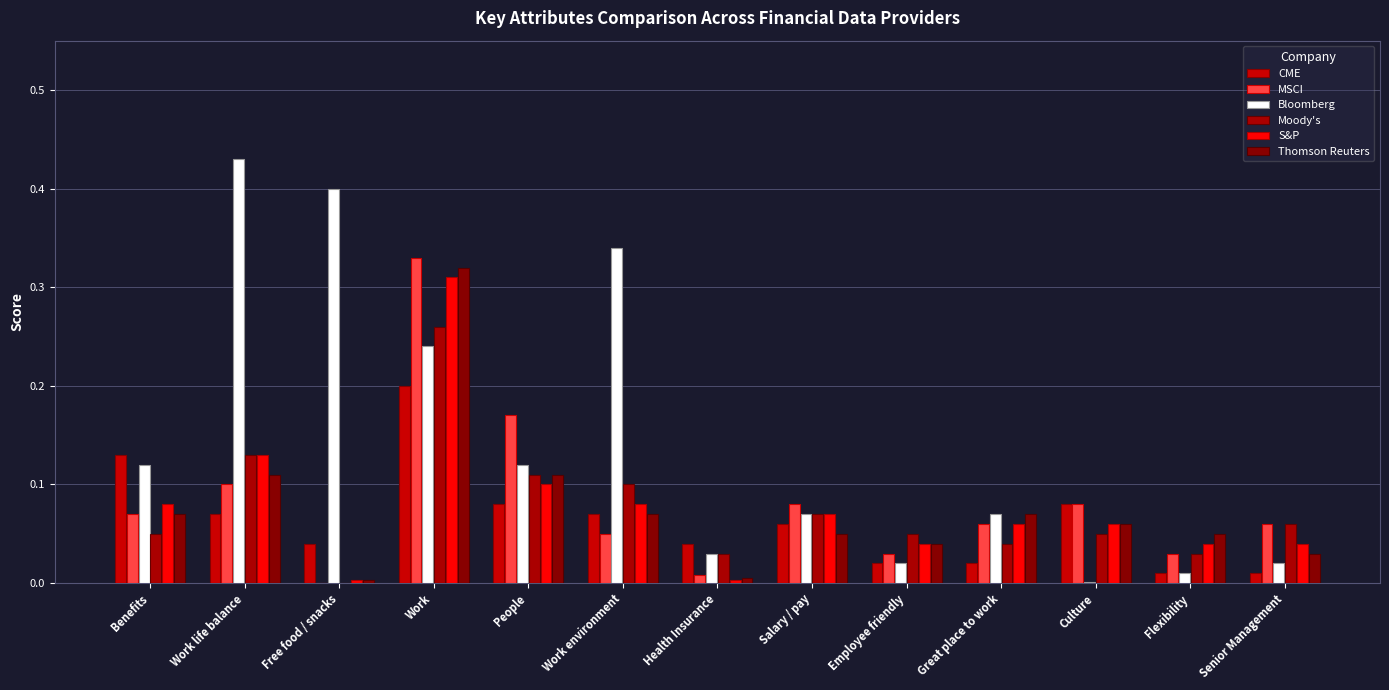

What is the sum of the Thomson Reuters values at Great place to work and Employee friendly?

0.1